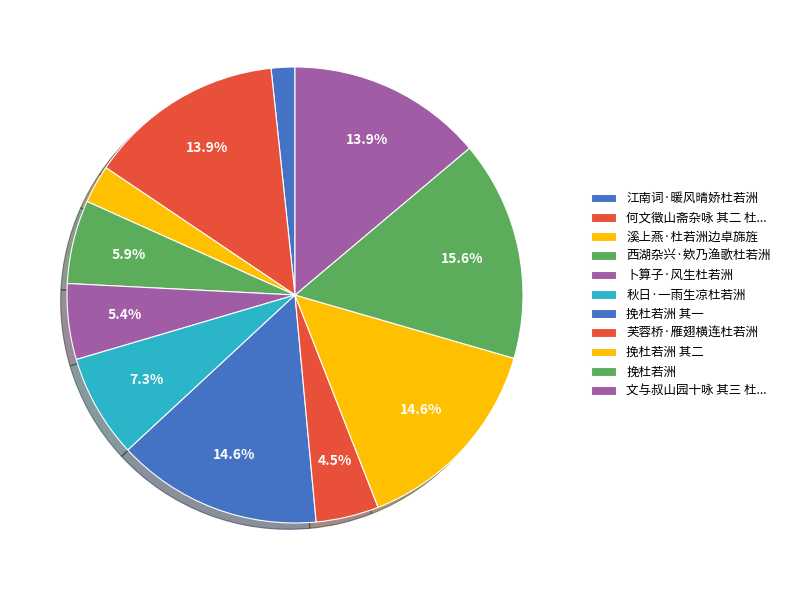

Which category has the smallest portion of the pie?

江南词·暖风晴娇杜若洲